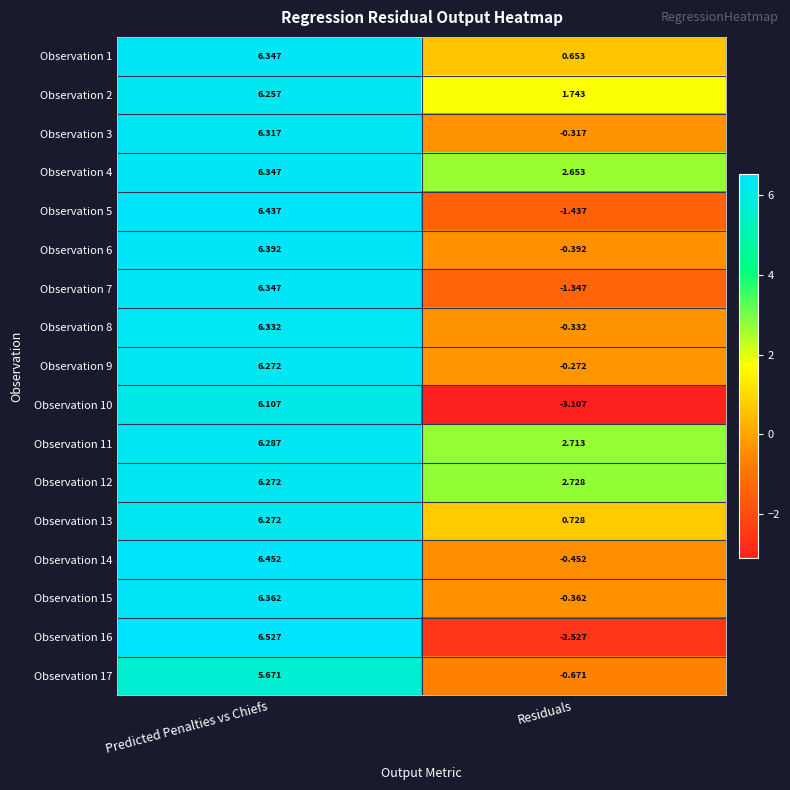

Which label corresponds to the smallest value in the chart?

Residuals